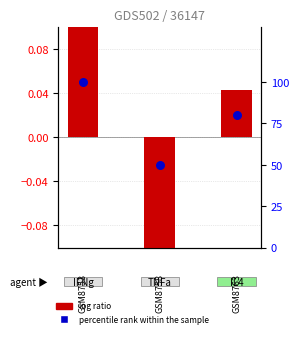

Which series contains the lowest Y value?

log ratio